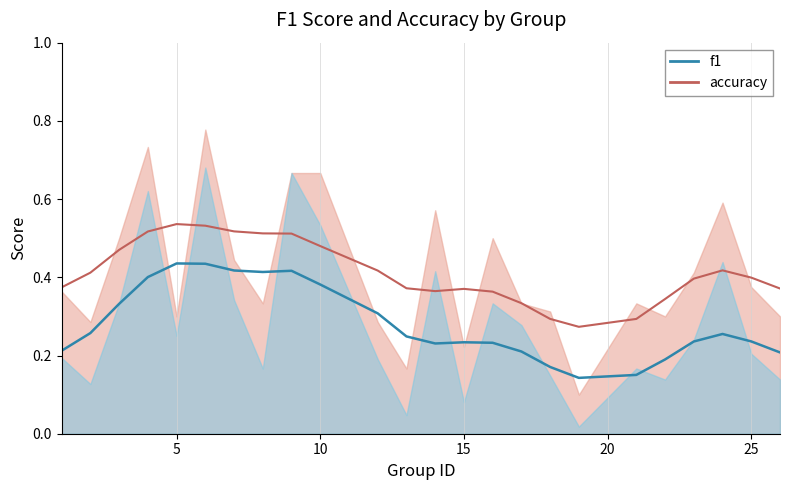

At which category is the sum across all series the highest?

6